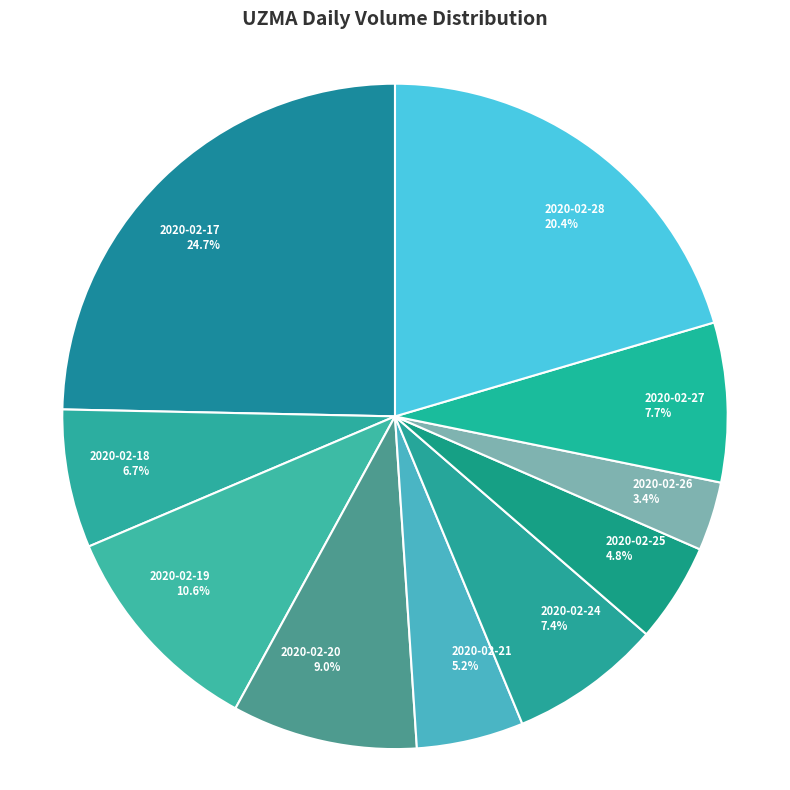

Is it true that 2020-02-25 is 13% of the pie?

False